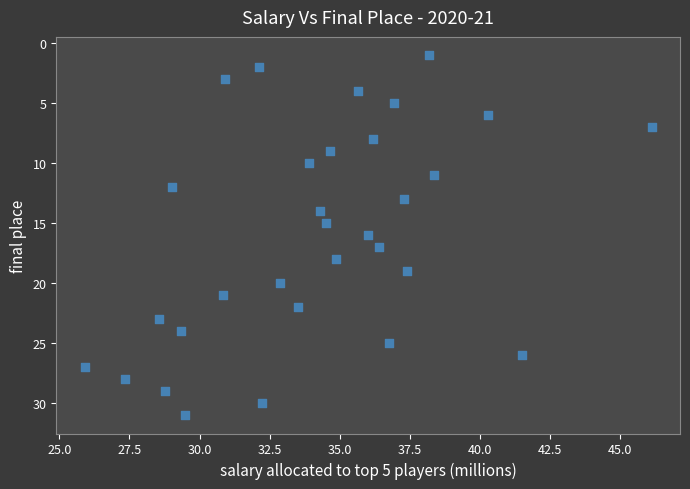

What is the range of Y values (max minus min)?

30